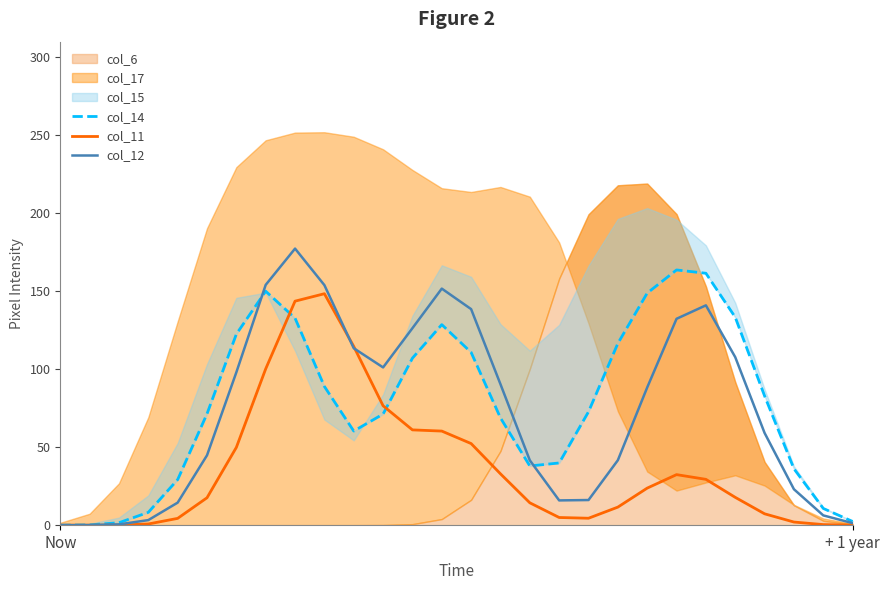

How many values in the col_14 series exceed 72?

14